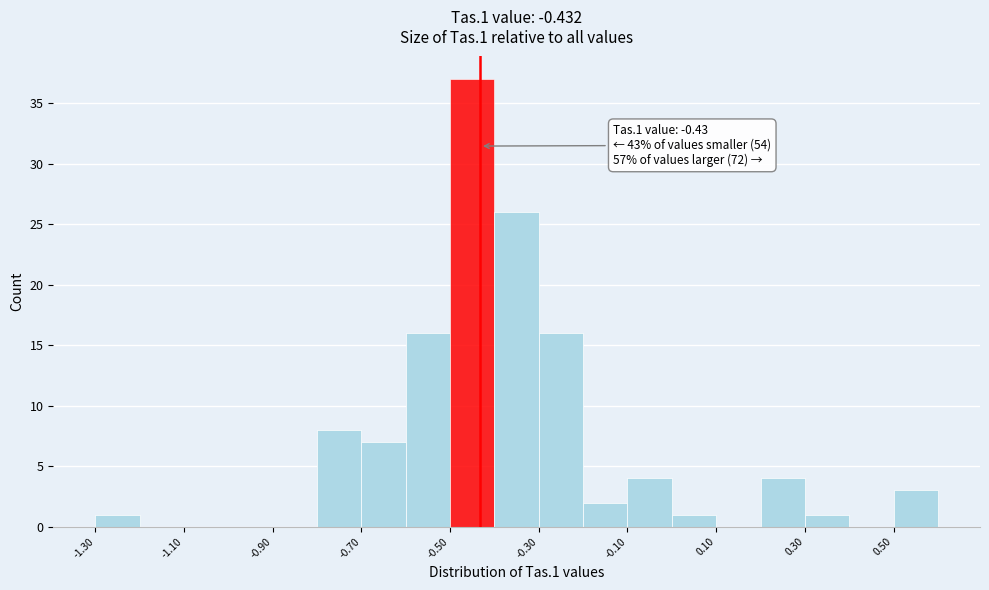

Which range on the x-axis has the tallest bar?

-0.5 to -0.4